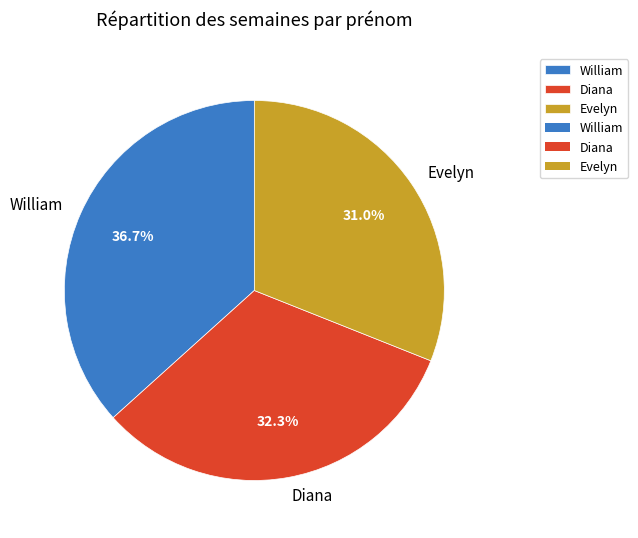

How many slices are in this pie chart?

3